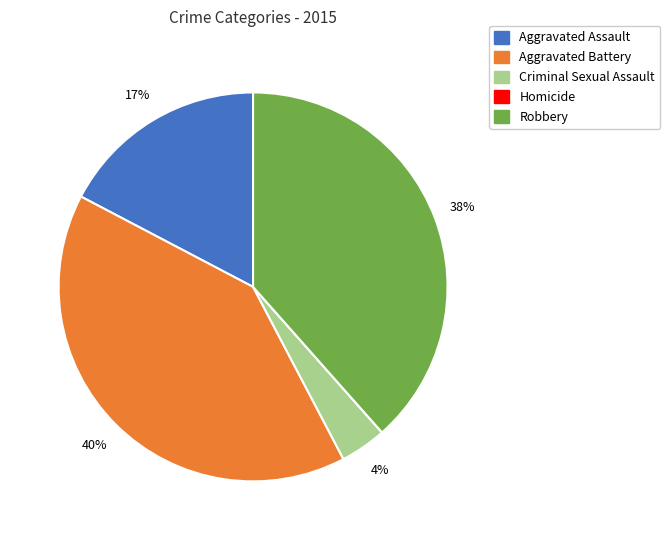

The Criminal Sexual Assault slice represents 4% of the pie. True or false?

True